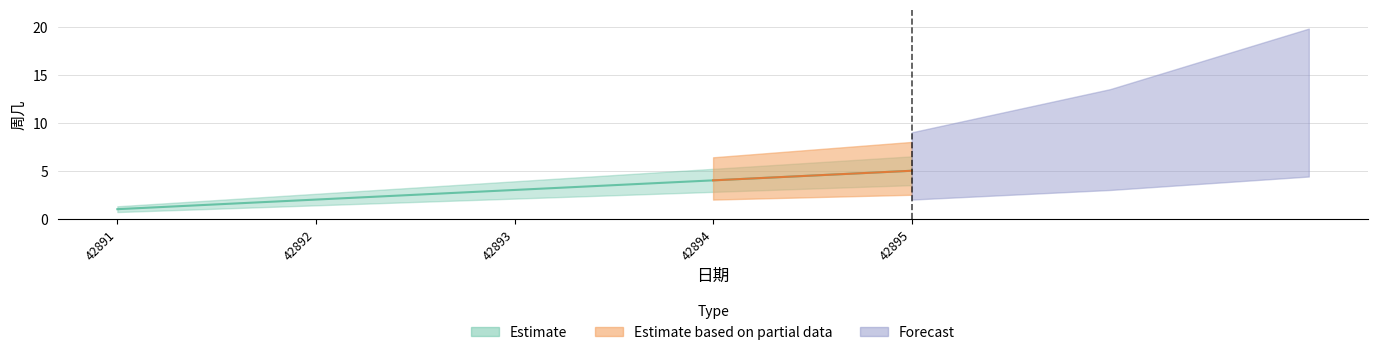

What is the sum of all values?

15